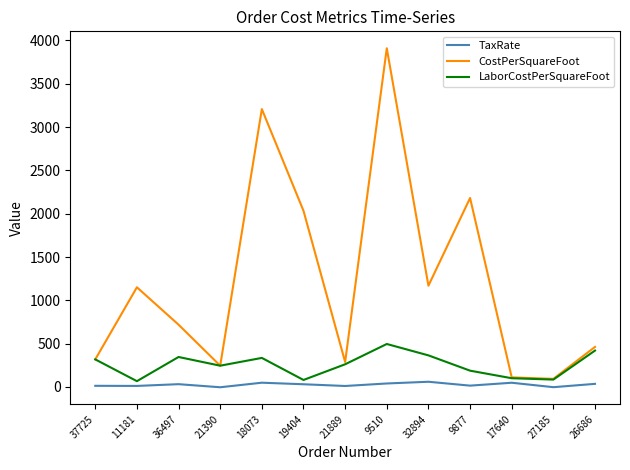

In CostPerSquareFoot, how many points are higher than both neighbors (excluding endpoints)?

4